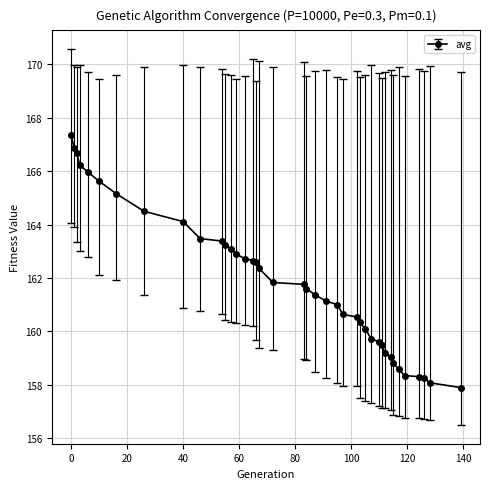

What is the value of the 32nd point from the left?

159.2